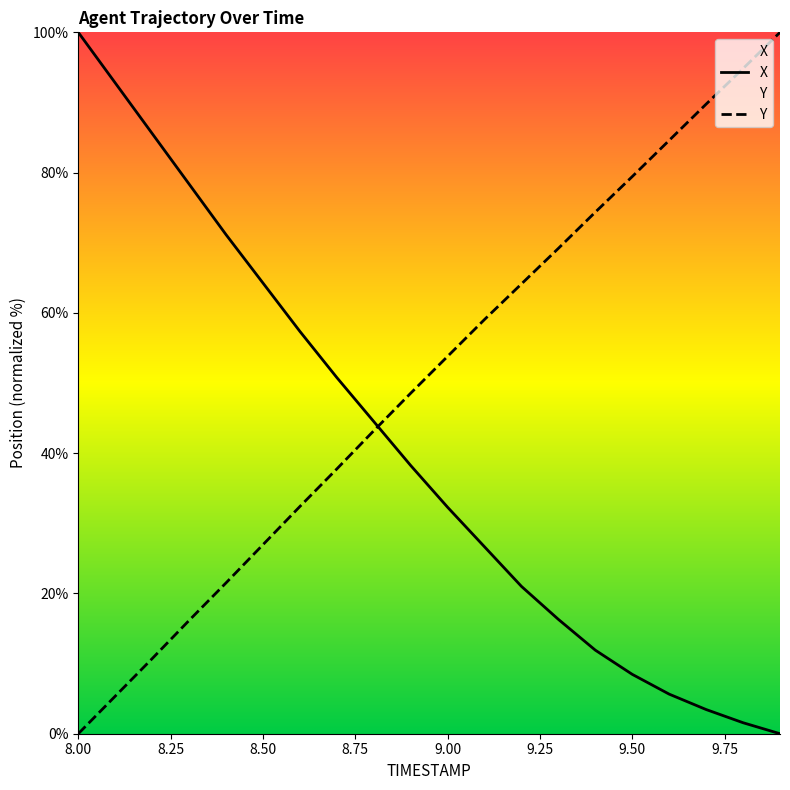

After their last crossing, which series has the higher values: X or Y?

Y